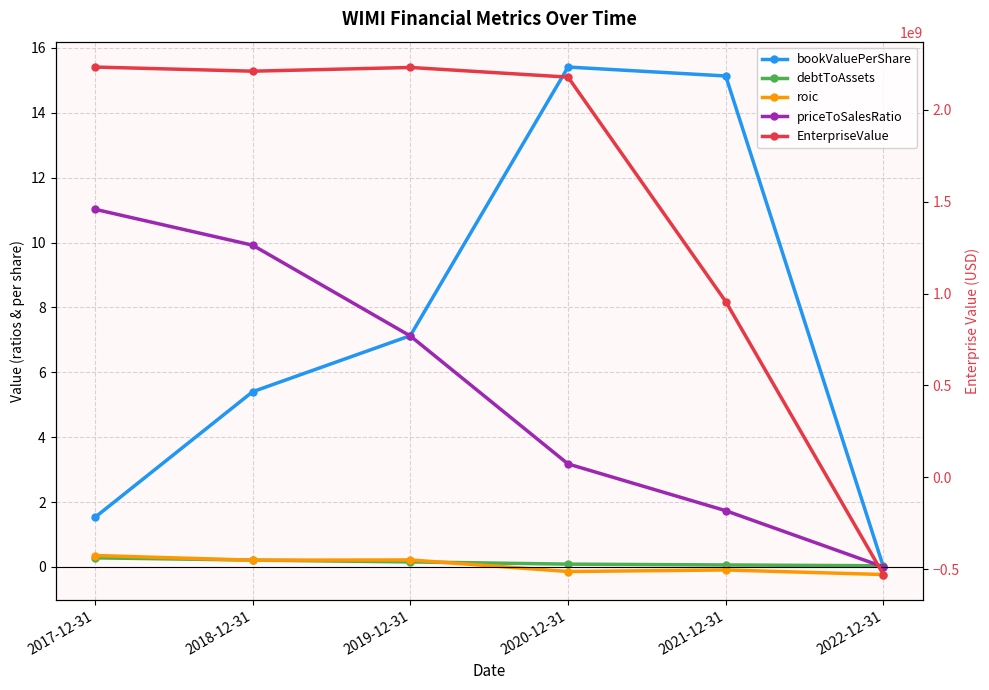

List the labels in order of bookValuePerShare value, smallest first.

2022-12-31, 2017-12-31, 2018-12-31, 2019-12-31, 2021-12-31, 2020-12-31